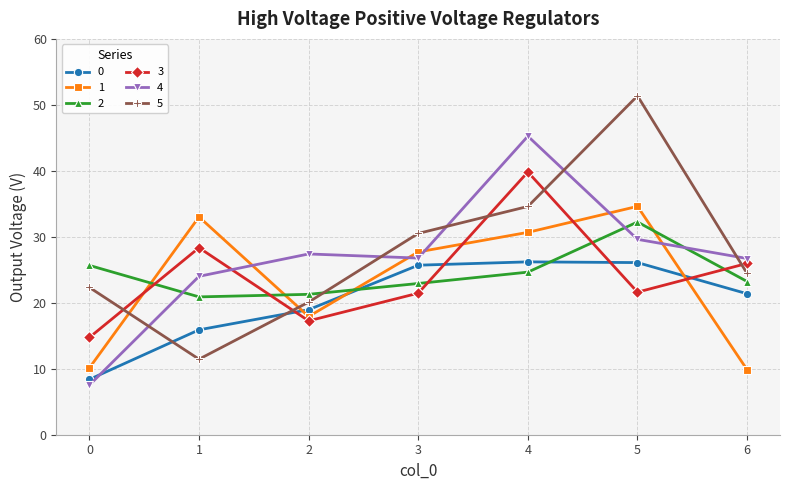

Which series has the largest range (max minus min)?

5